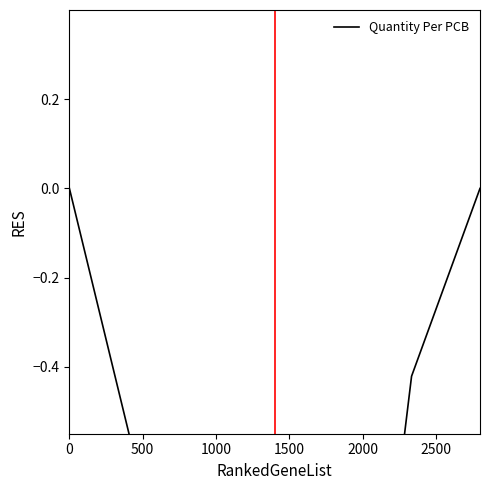

How many data points does each series have?

13